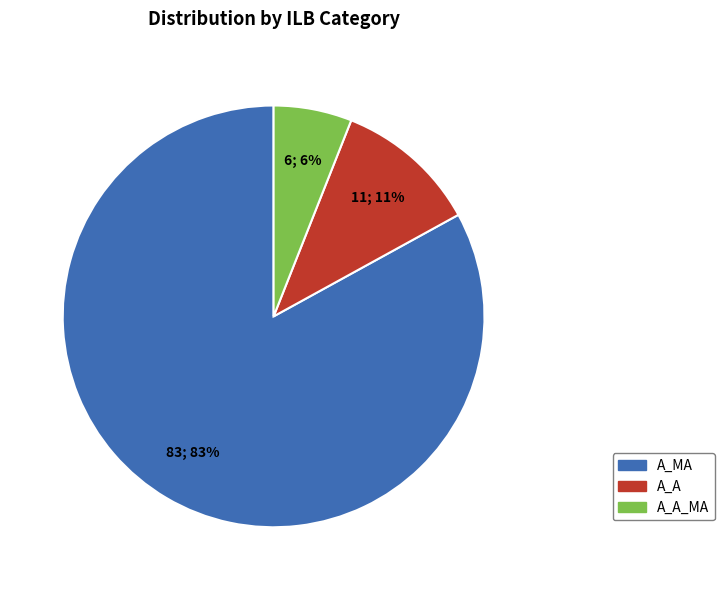

How many segments does this pie chart have?

3